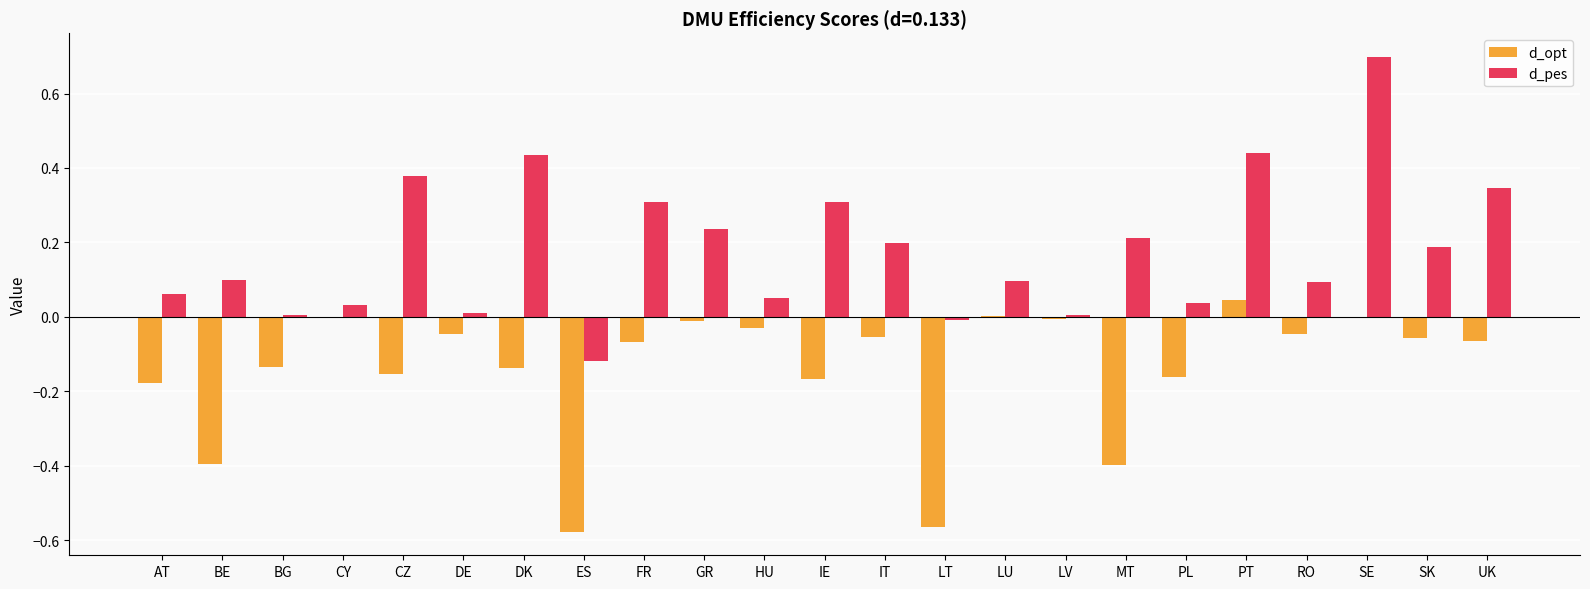

Count the number of data series in this chart.

2